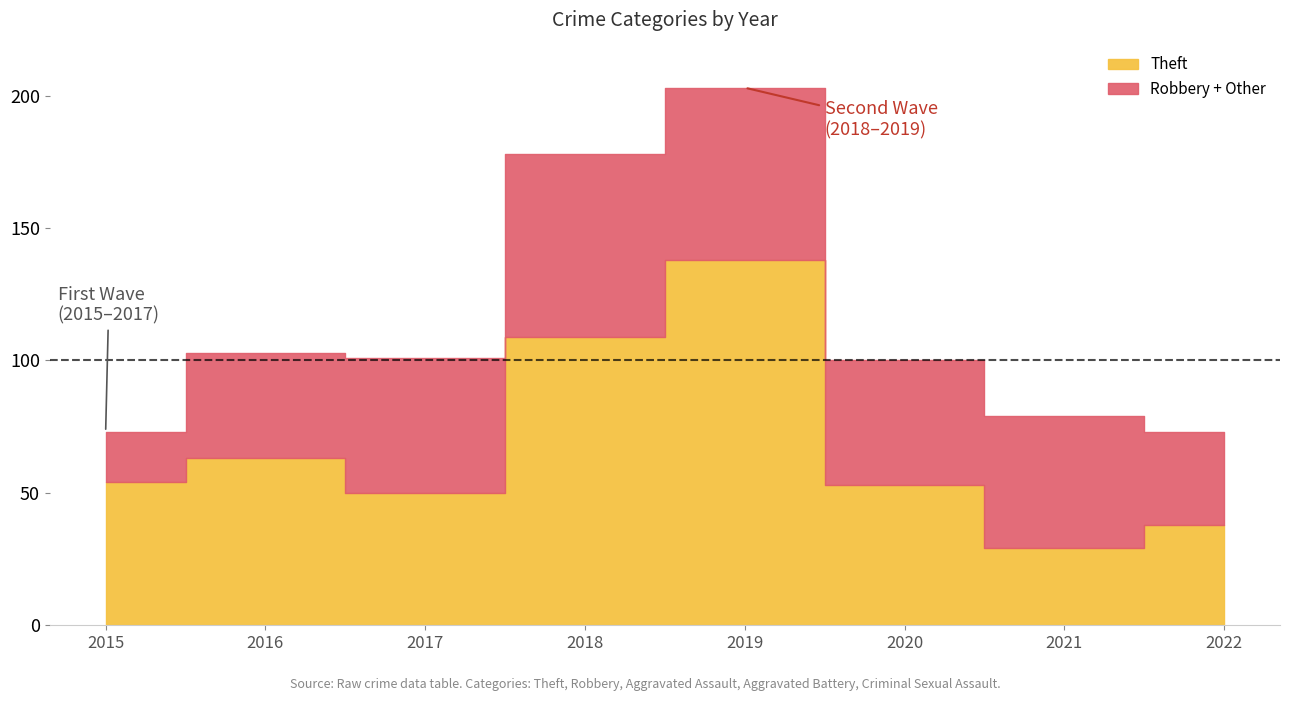

Which series has the largest range (max minus min)?

Theft